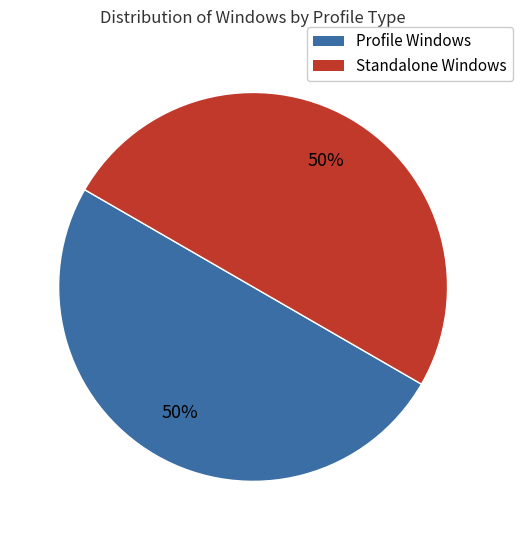

How many segments does this pie chart have?

2